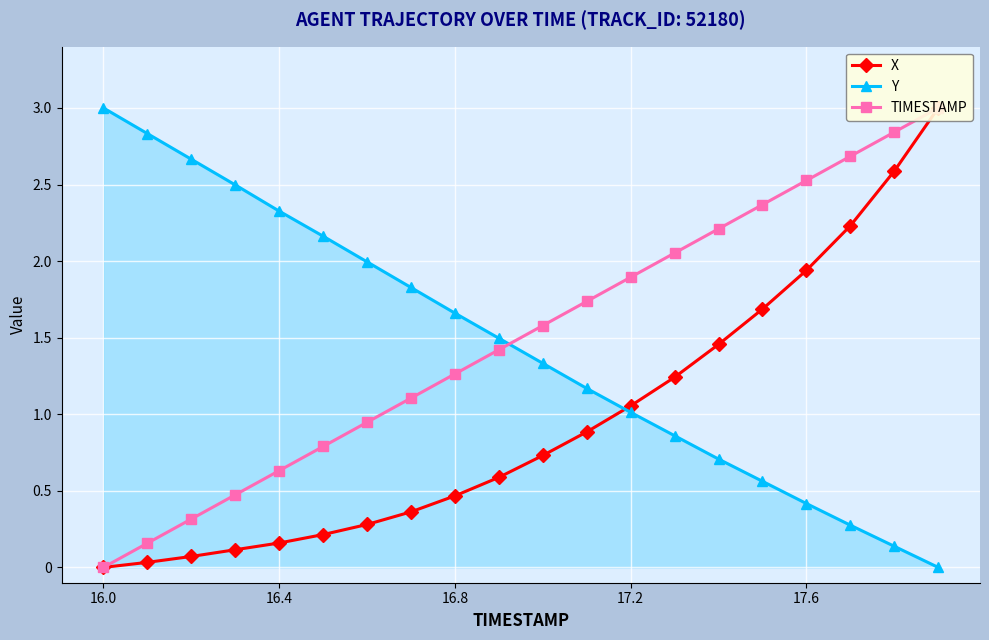

What is the maximum value for Y?

3.0